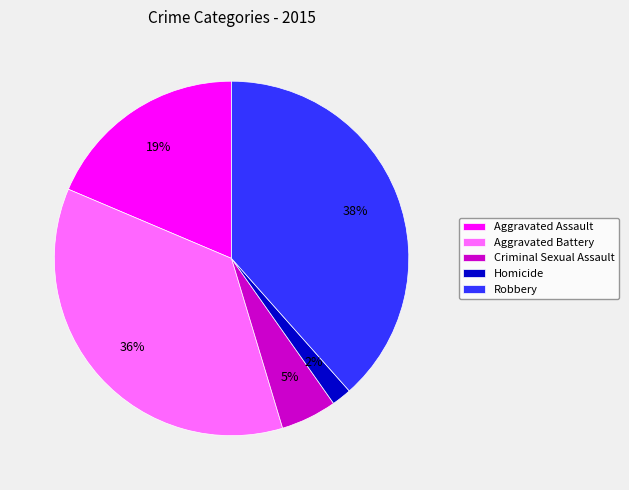

Which category has the smallest portion of the pie?

Homicide